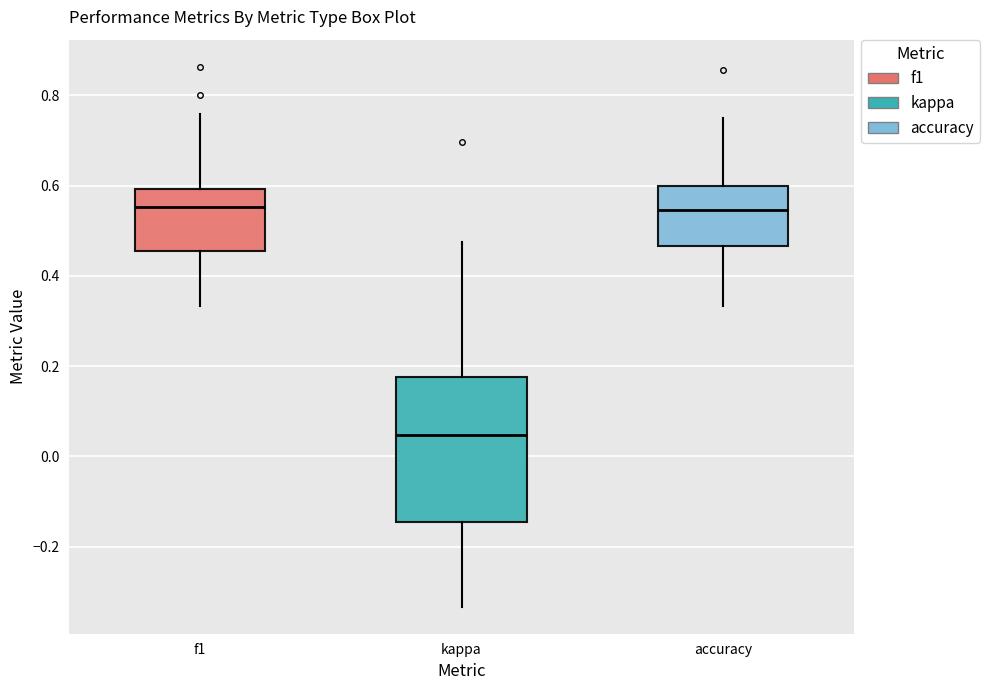

Reading left to right, transcribe this box plot: for each box, give where its median line is, the range the box spans, and where its two whiskers end, as read against the y-axis. The values are not printed on the chart, so give them approximately, as read against the axis.

f1: median 0.56, box 0.46 to 0.60, whiskers 0.34 to 0.76
kappa: median 0.04, box -0.14 to 0.18, whiskers -0.34 to 0.48
accuracy: median 0.54, box 0.46 to 0.60, whiskers 0.34 to 0.76